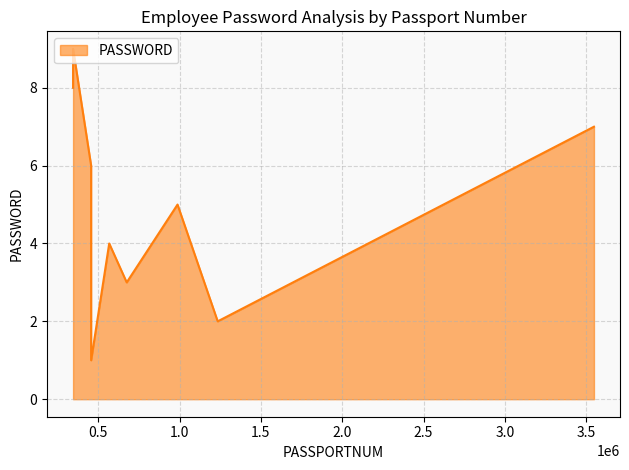

What is the greatest value displayed?

9